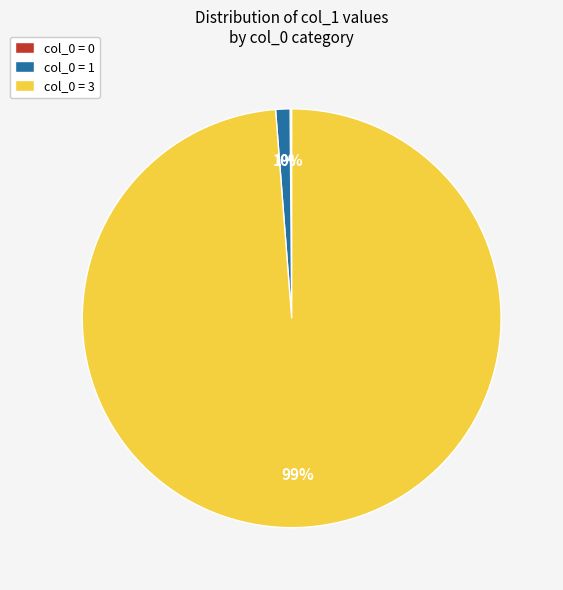

Which slice is the largest?

col_0 = 3